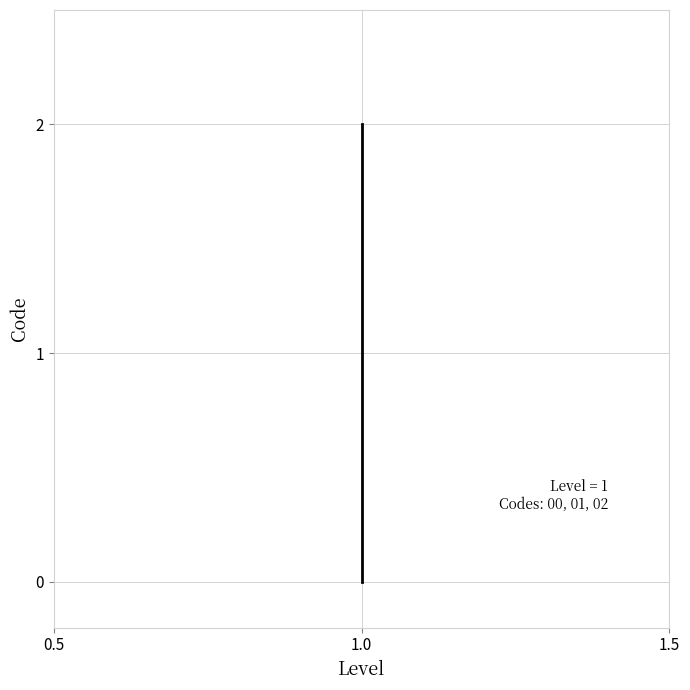

What is the difference between the values at 1.0 and 0.5?

1